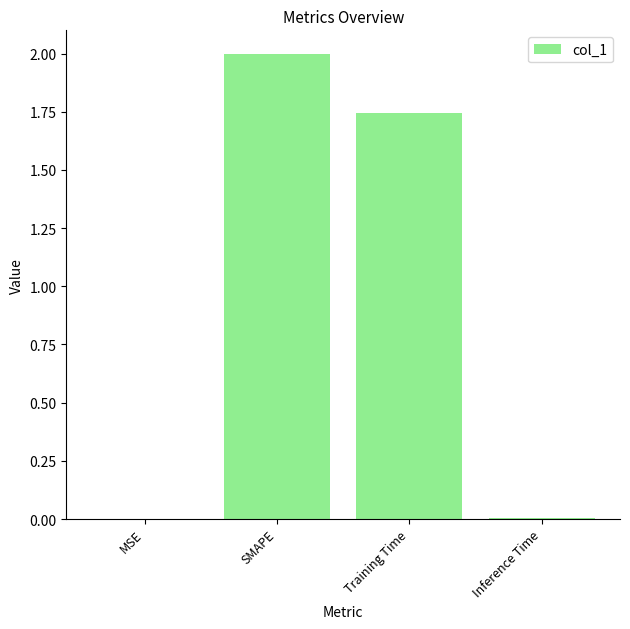

What is the sum of the values at SMAPE and MSE?

2.0